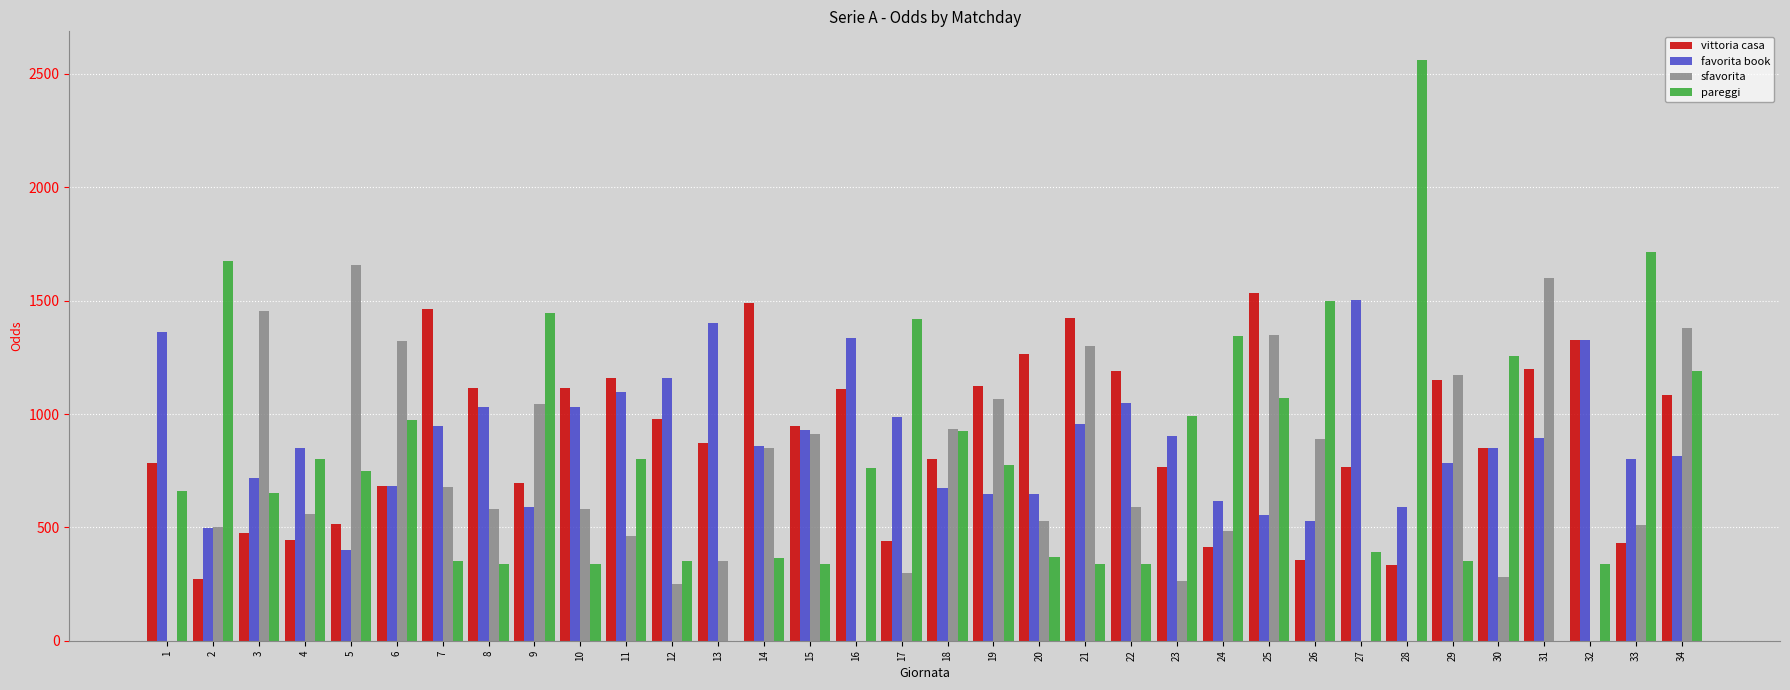

What is the sum of all sfavorita values?

23846